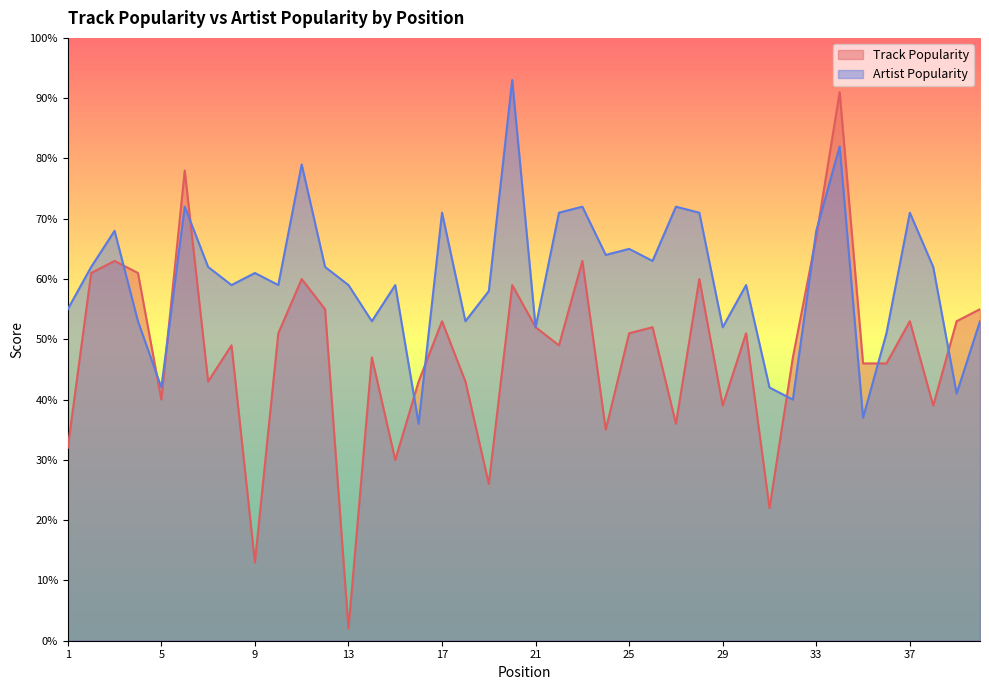

At which category is the sum across all series the highest?

34